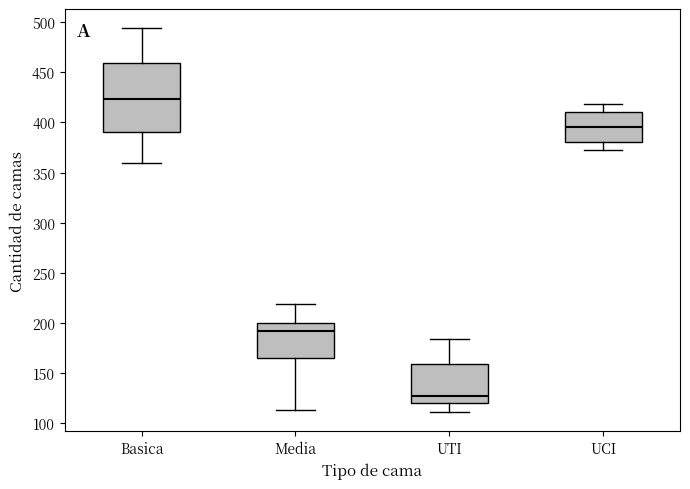

Which box has the lowest median line?

UTI